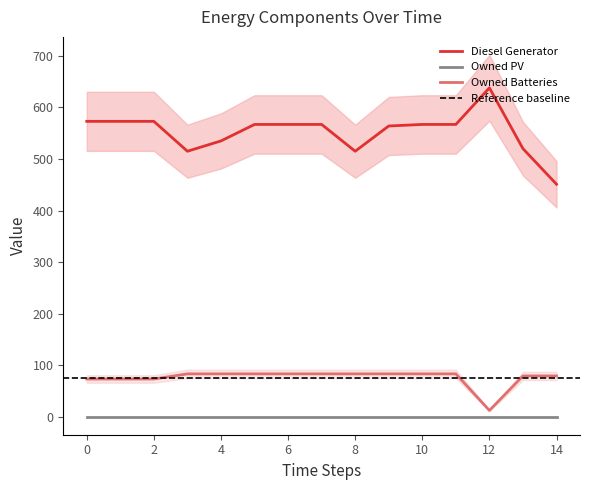

True or false: Diesel Generator and Owned Batteries cross at least once.

False